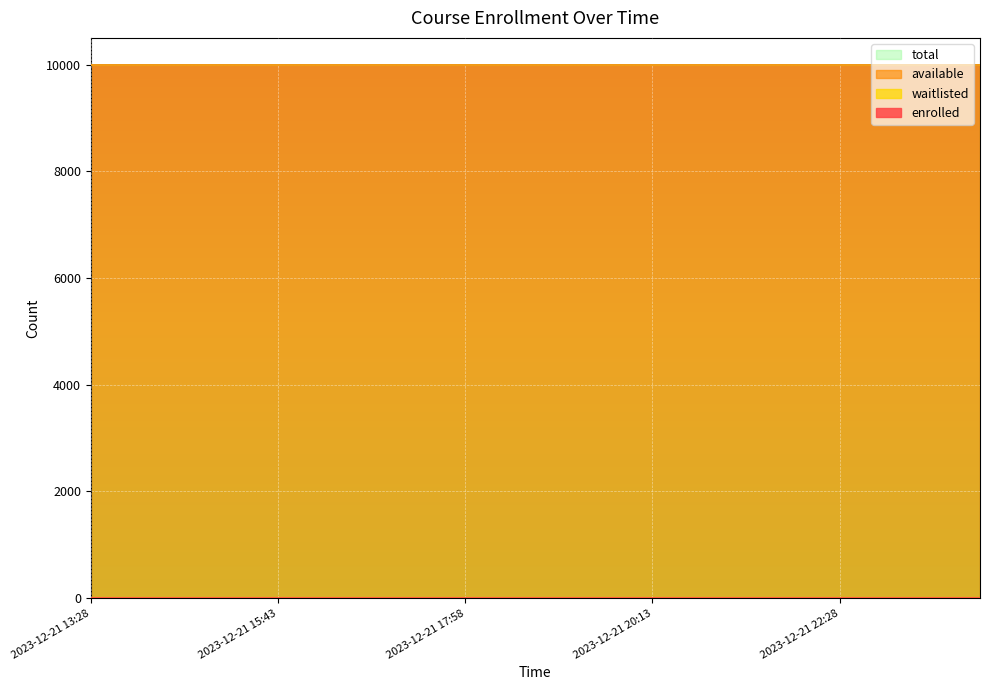

What is the greatest value displayed?

9999